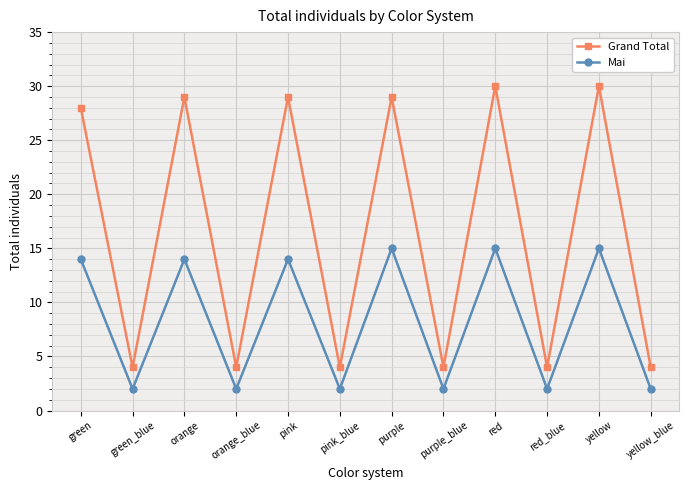

What is the label of the 8th point from the right?

pink